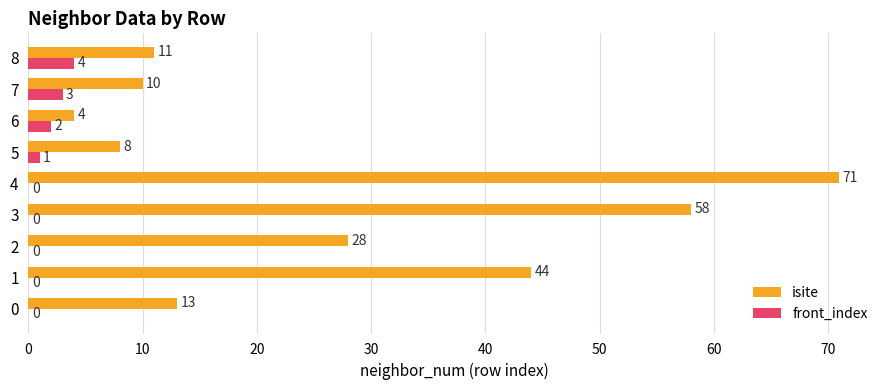

True or false: isite has a value of 91 at 3.

False